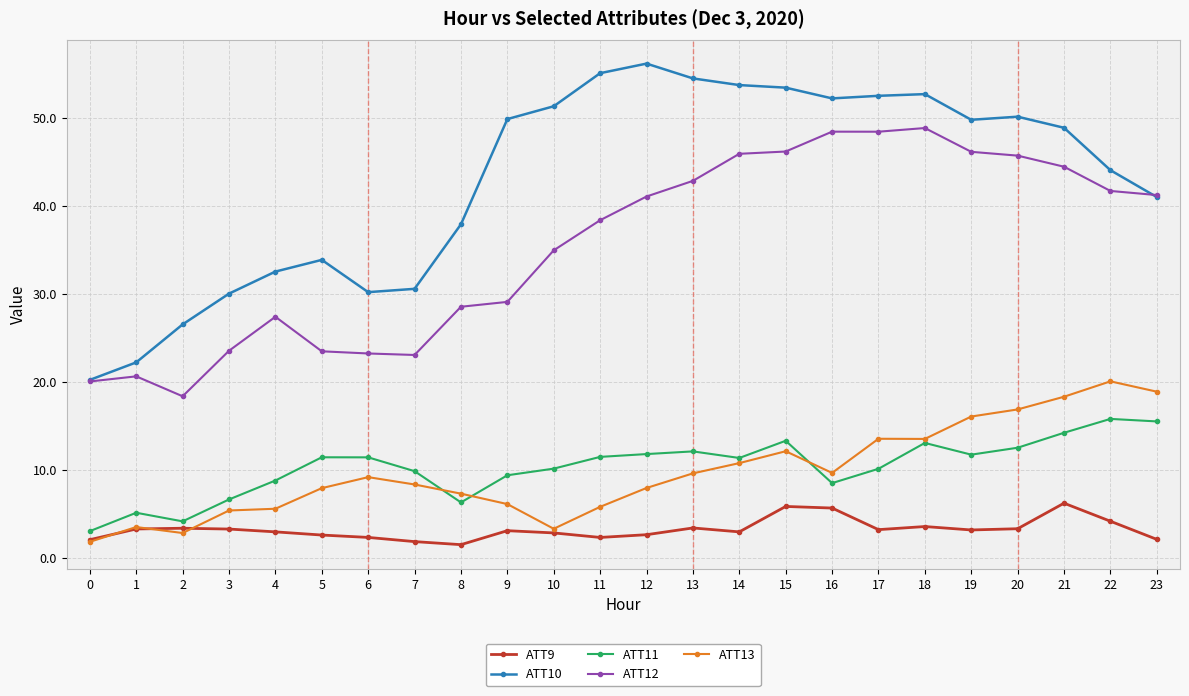

Is it true that ATT11 equals 10.1 at 17?

True